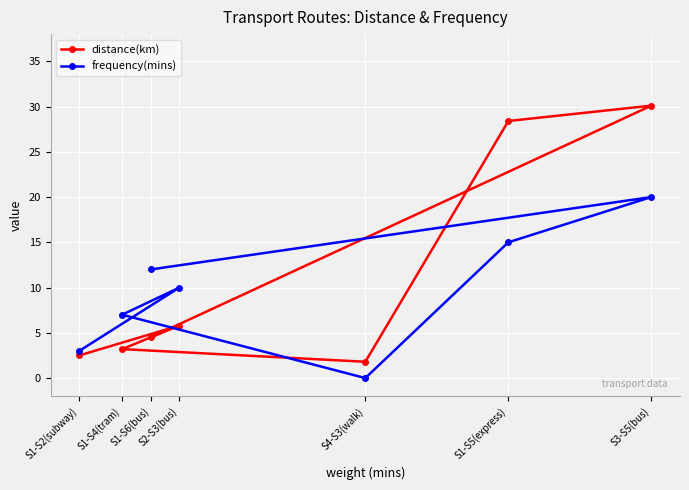

What is the difference between the frequency(mins) values at S1-S6(bus) and S2-S3(bus)?

2.0